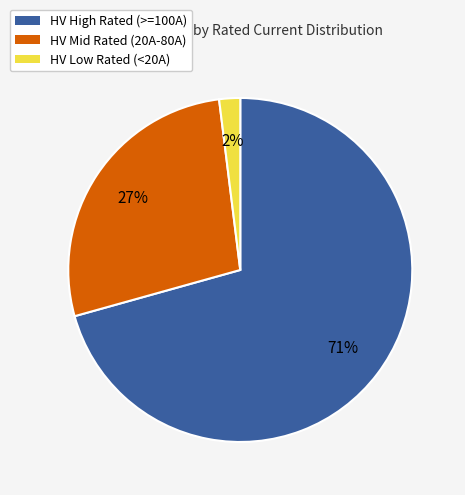

To the nearest percent, what is the difference between the largest and smallest slice percentages?

69%